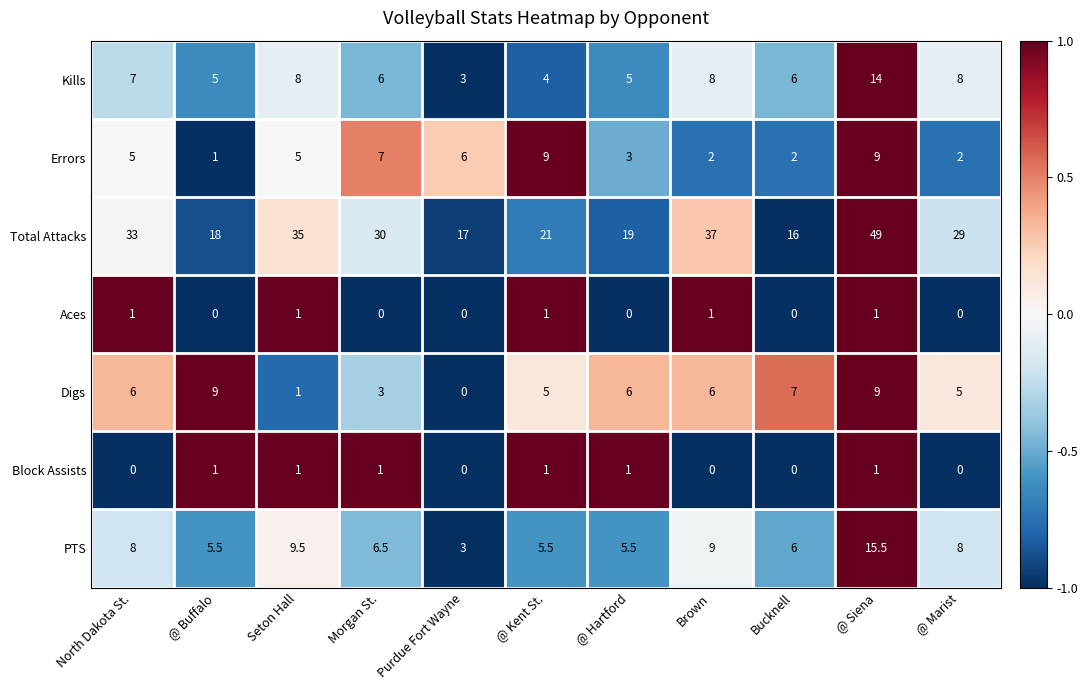

What is the highest value of the Total Attacks series?

49.0